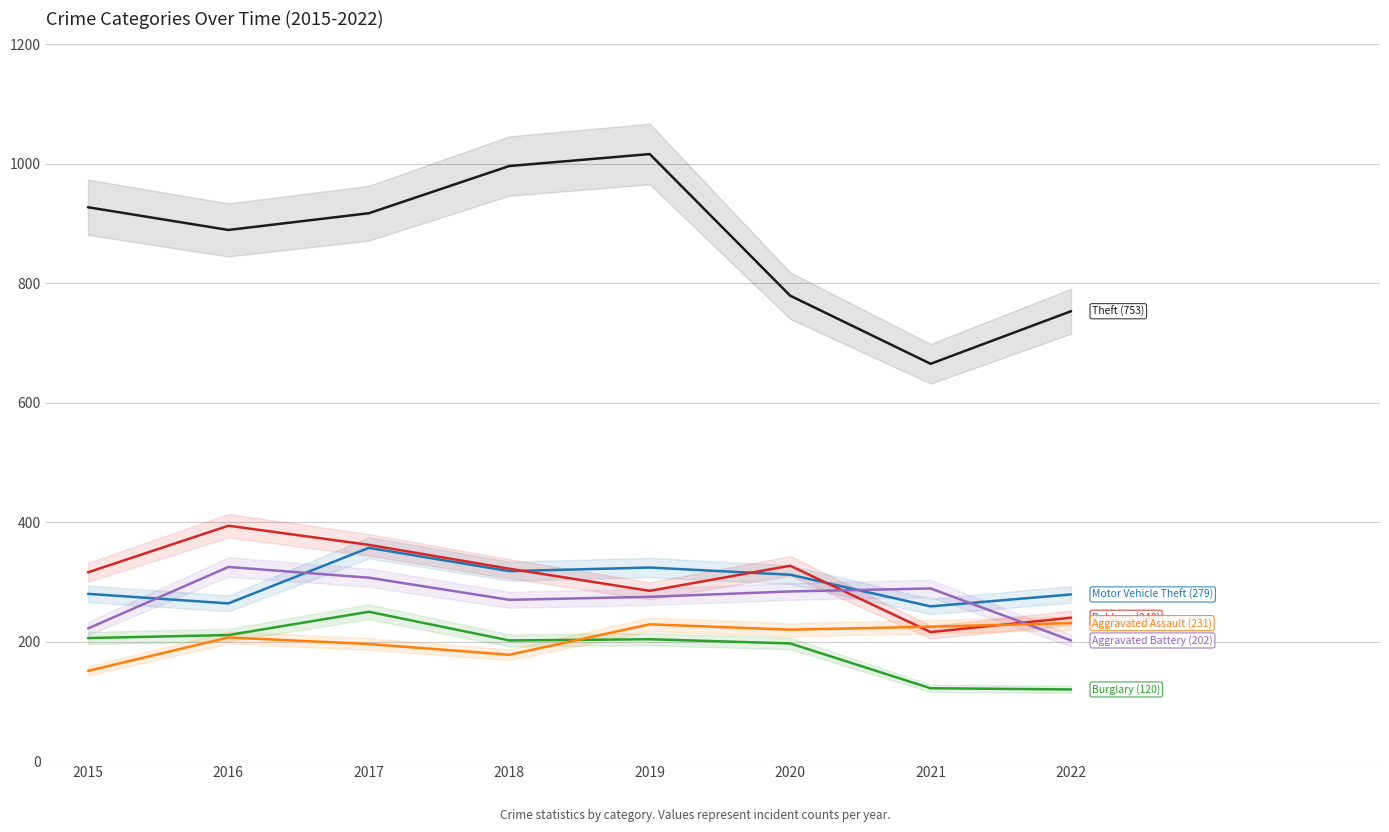

List the series in order of their peak value, lowest first.

Aggravated Assault, Burglary, Aggravated Battery, Motor Vehicle Theft, Robbery, Theft